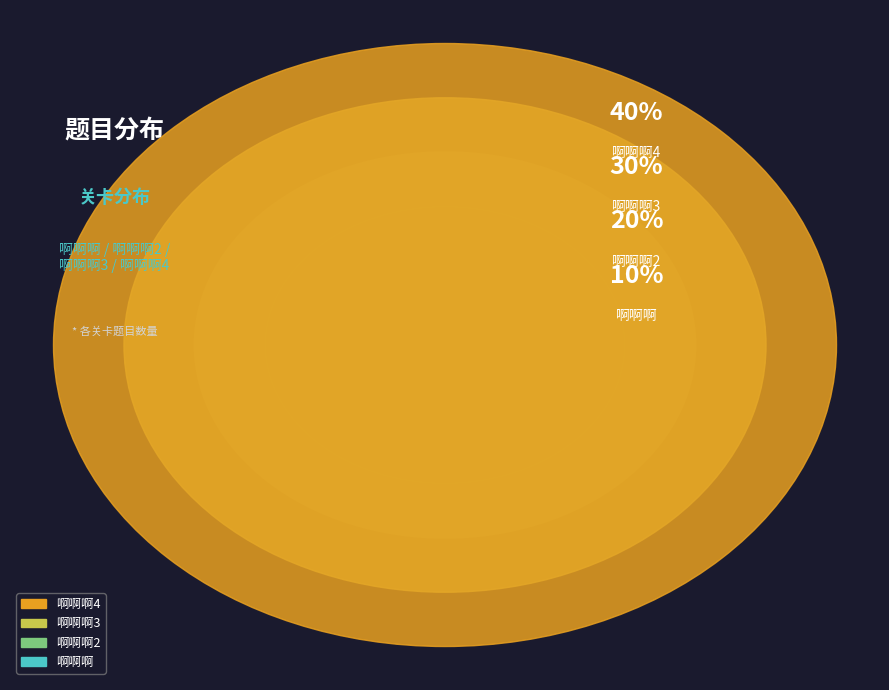

What is the ratio of the value at 啊啊啊2 to the value at 啊啊啊3?

0.7